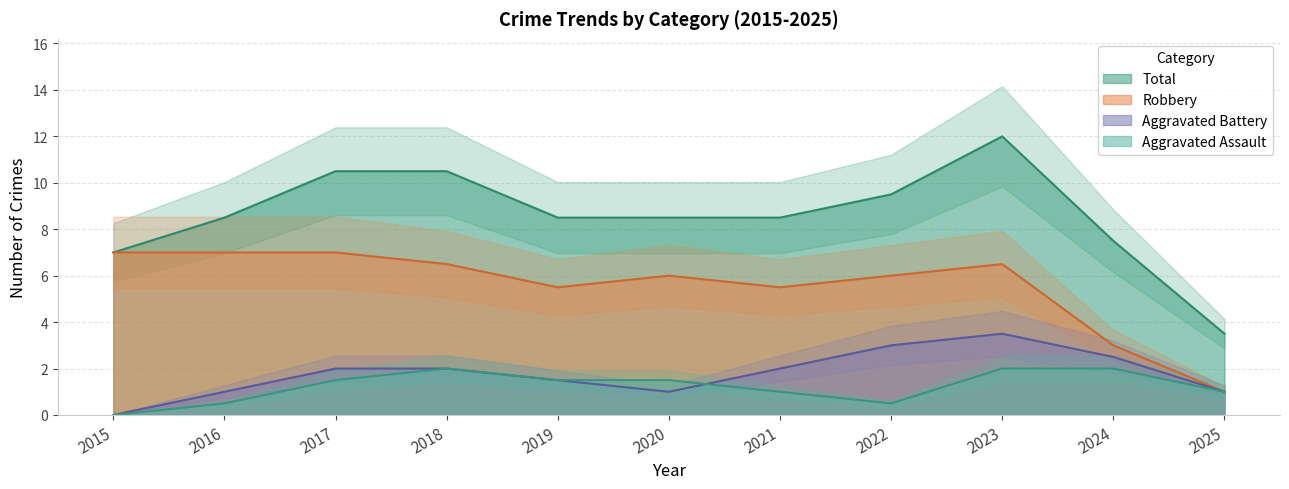

How many series are shown in this chart?

4